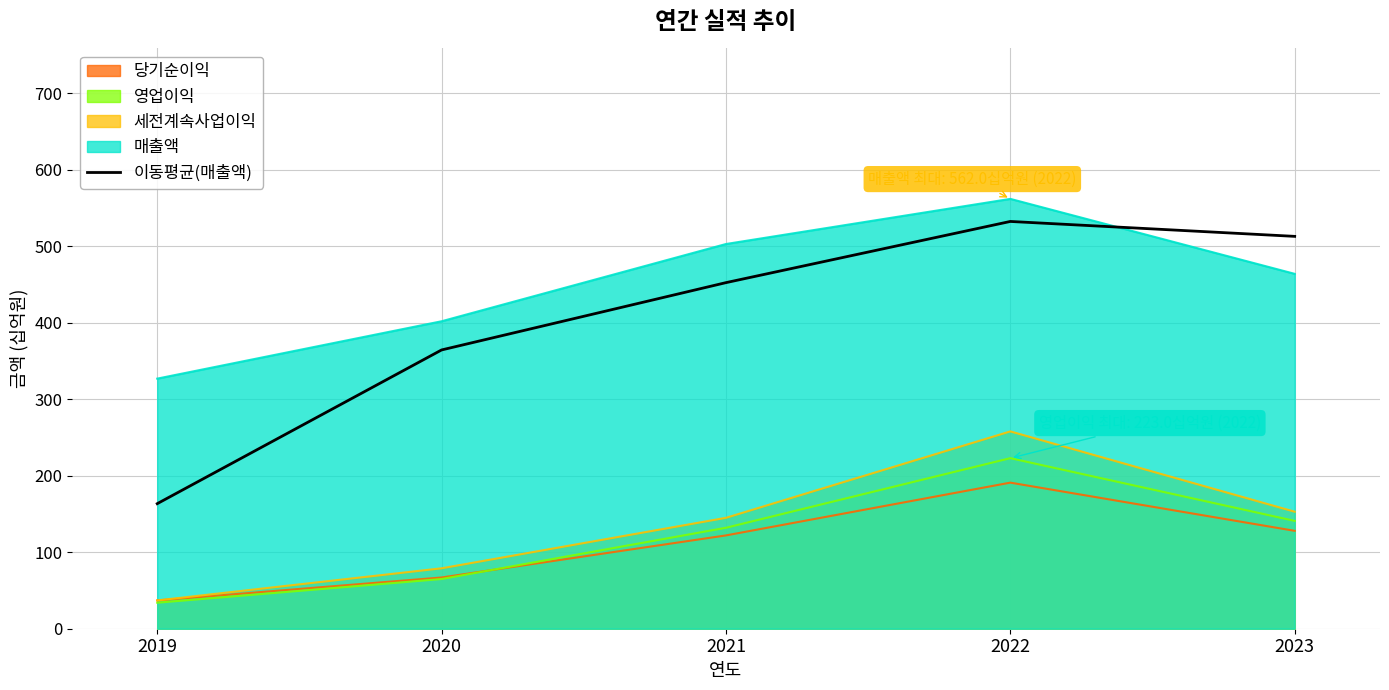

Count the number of data series in this chart.

5